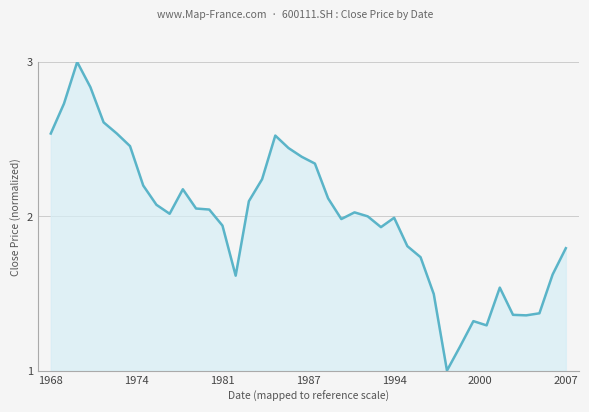

What is the minimum value shown in the chart?

1.0